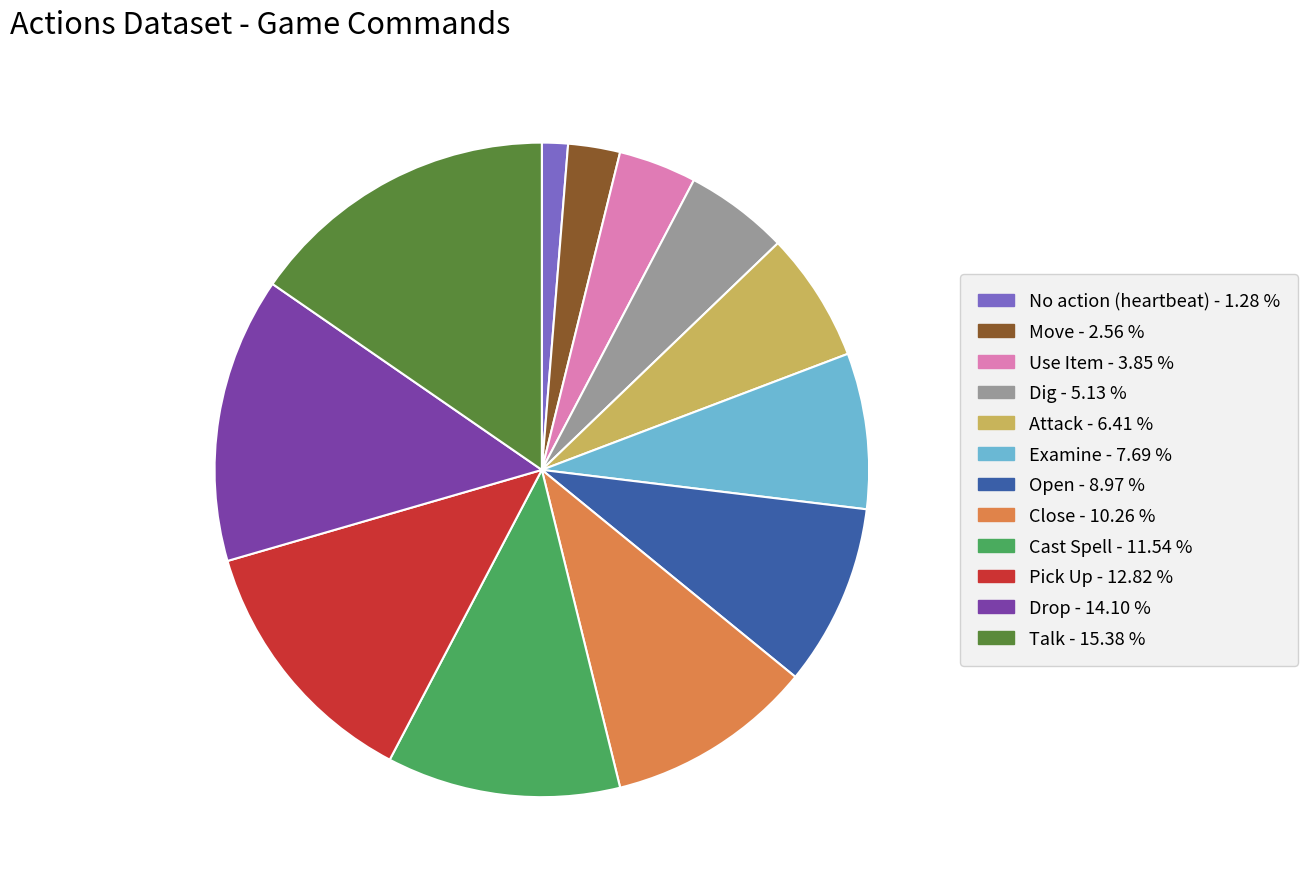

Rank the categories by value from lowest to highest.

No action (heartbeat), Move, Use Item, Dig, Attack, Examine, Open, Close, Cast Spell, Pick Up, Drop, Talk